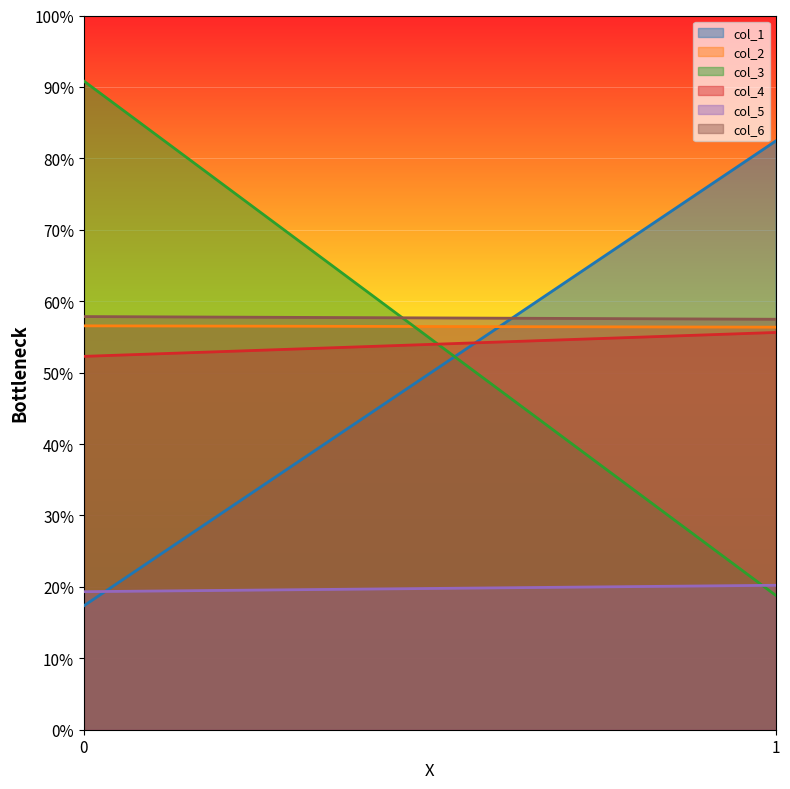

Is it true that col_4 equals 55.6 at 1?

True